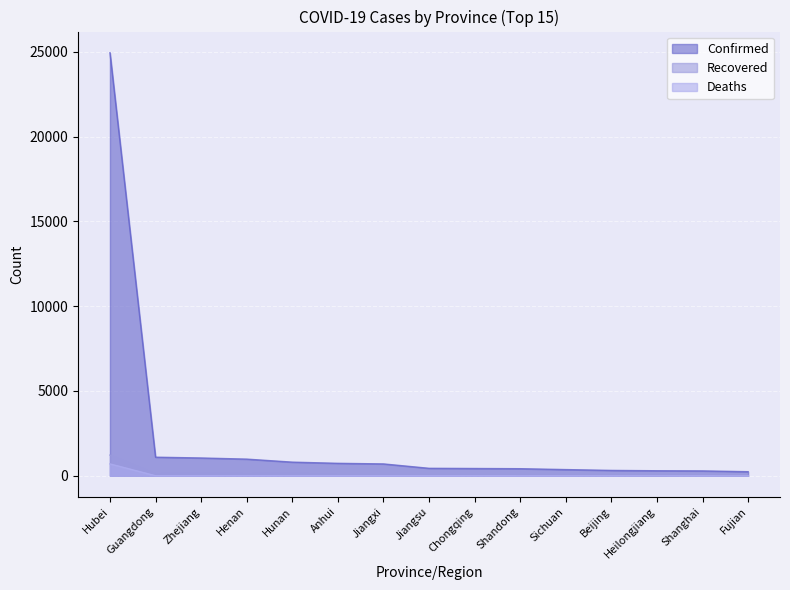

True or false: Recovered and Deaths intersect in this chart.

False